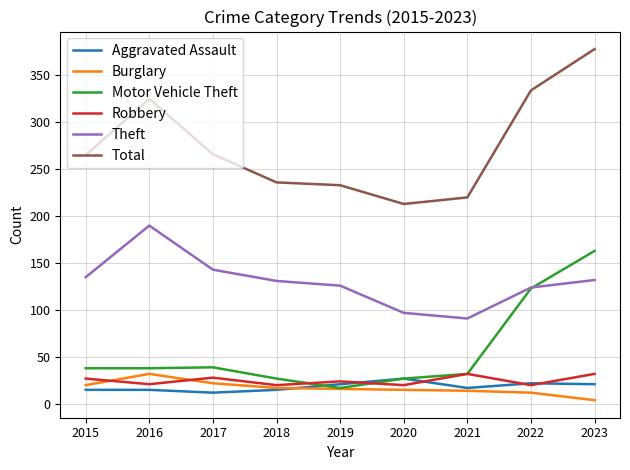

What is the difference between the highest and lowest values at 2019?

217